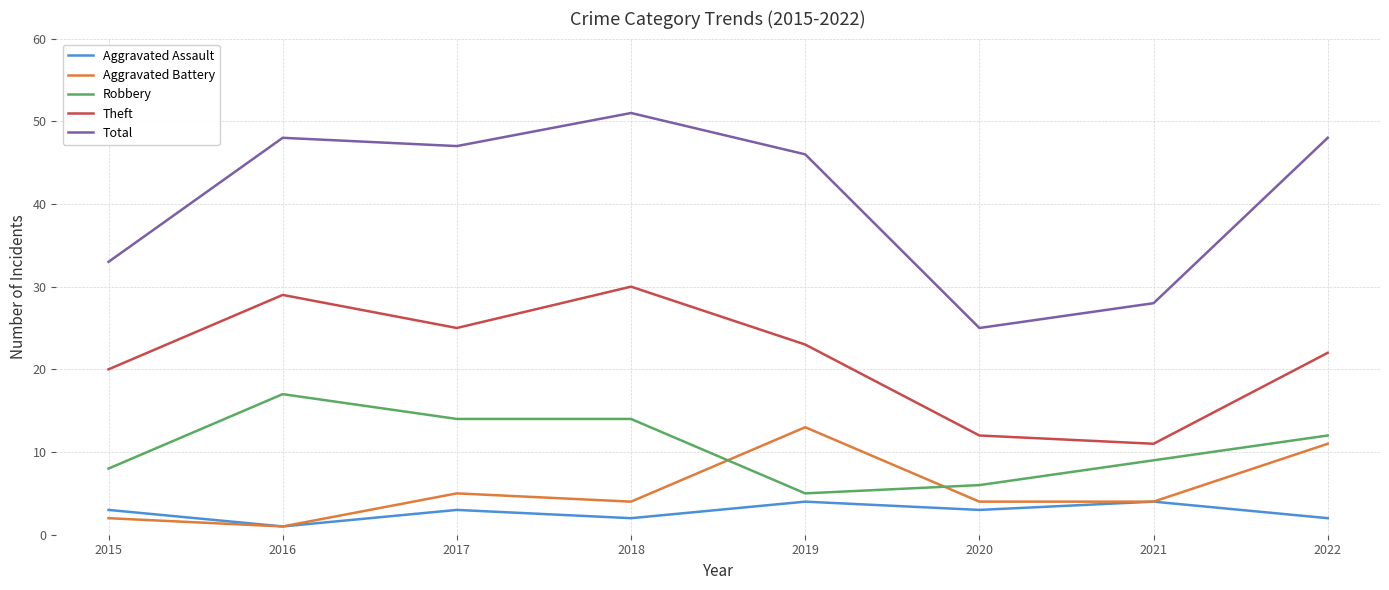

Reading right to left, transcribe all the data shown in this chart.

Aggravated Assault: 2	4	3	4	2	3	1	3
Aggravated Battery: 11	4	4	13	4	5	1	2
Robbery: 12	9	6	5	14	14	17	8
Theft: 22	11	12	23	30	25	29	20
Total: 48	28	25	46	51	47	48	33